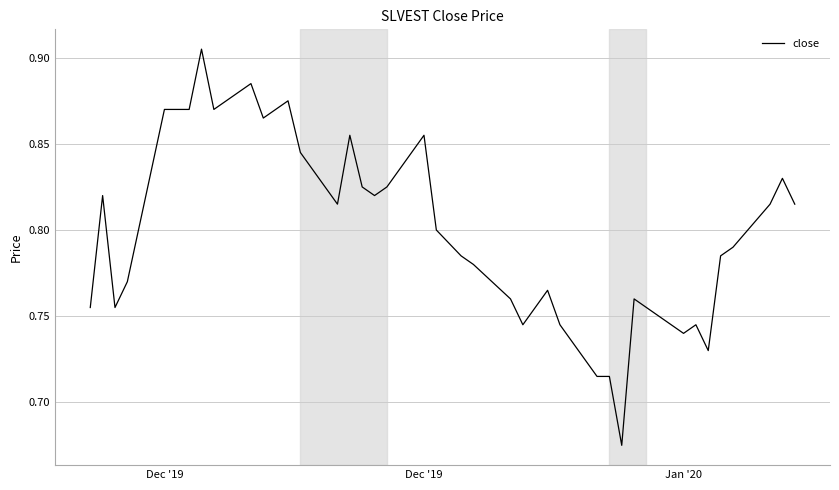

Does the chart have visible grid lines?

Yes